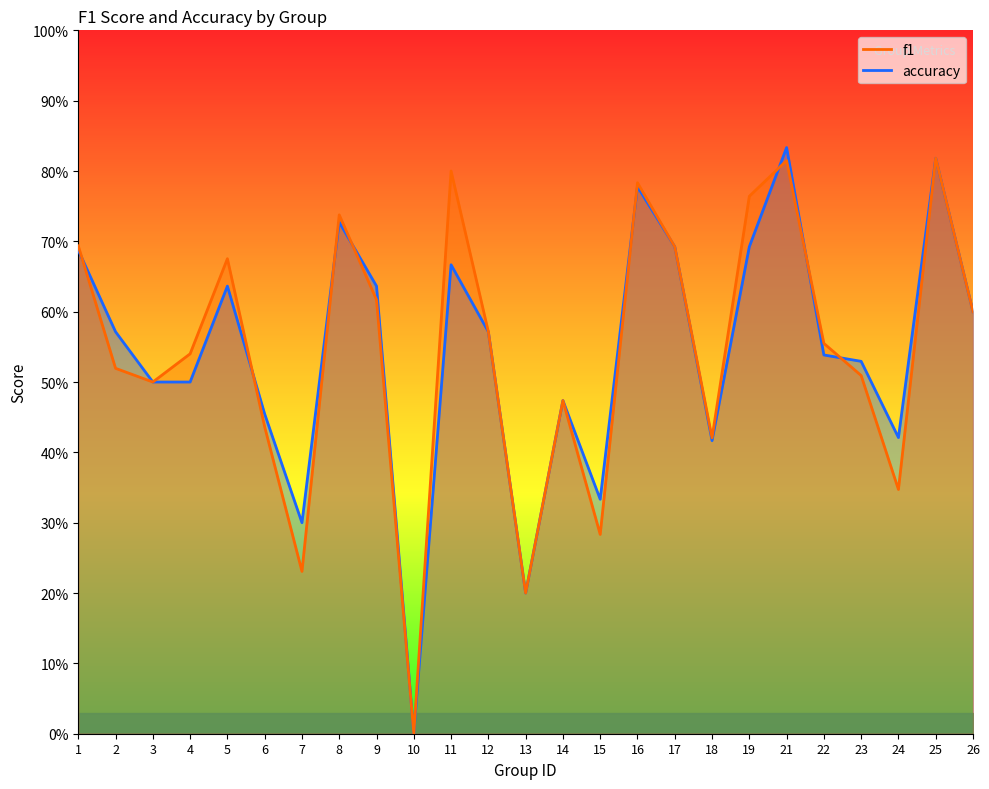

List the labels in order of f1 value, smallest first.

10, 13, 7, 15, 24, 18, 6, 14, 3, 23, 2, 4, 22, 12, 26, 9, 5, 17, 1, 8, 19, 16, 11, 21, 25